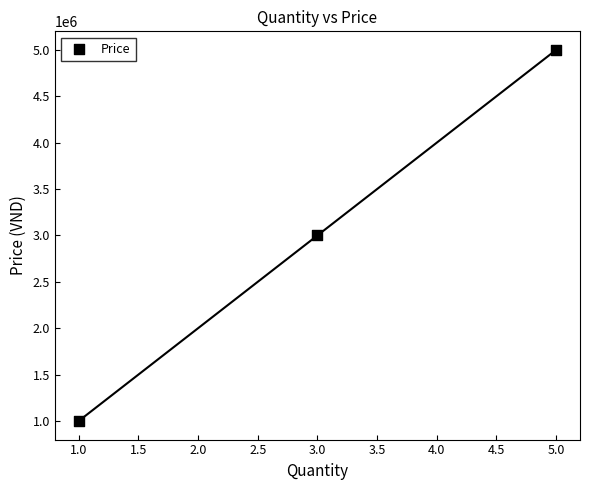

What is the average Y value?

3000000